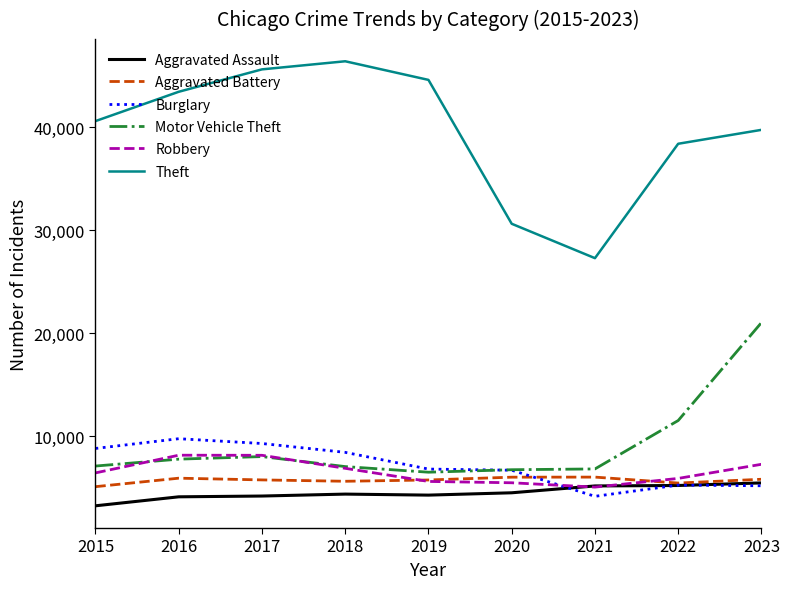

Which series has the widest spread of values?

Theft